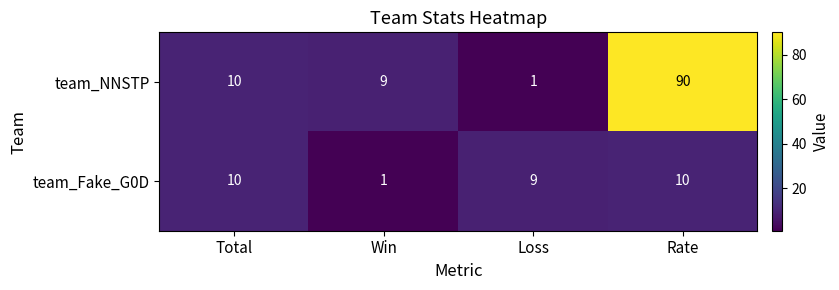

List the series in order of their overall mean, highest first.

team_NNSTP, team_Fake_G0D